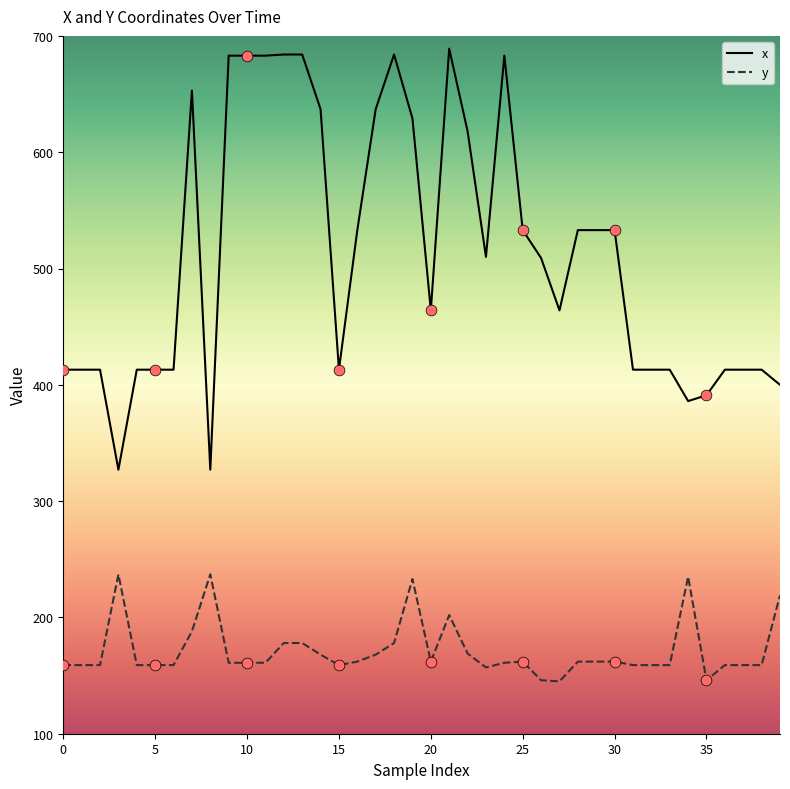

Which series has the largest total across all categories?

x